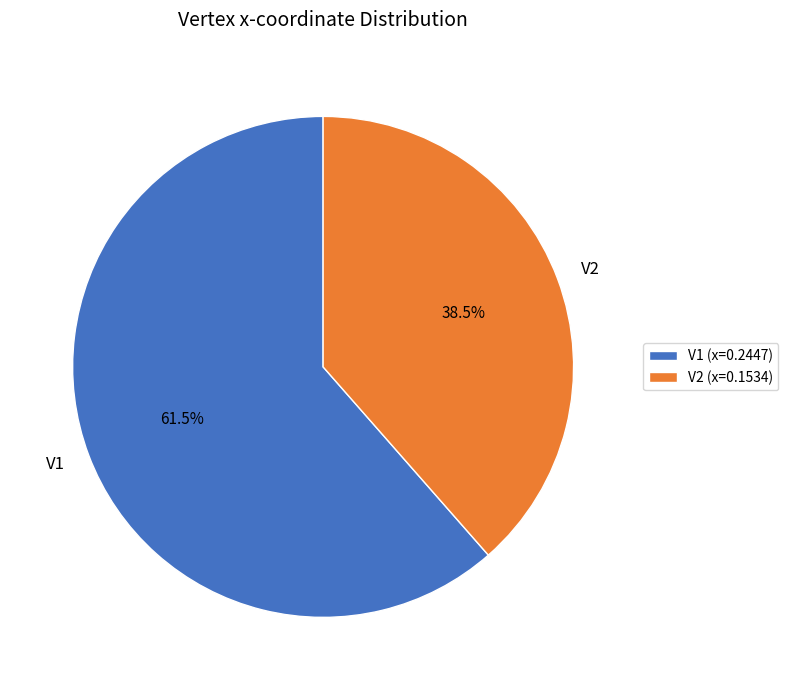

What is the smallest slice in the pie chart?

V2